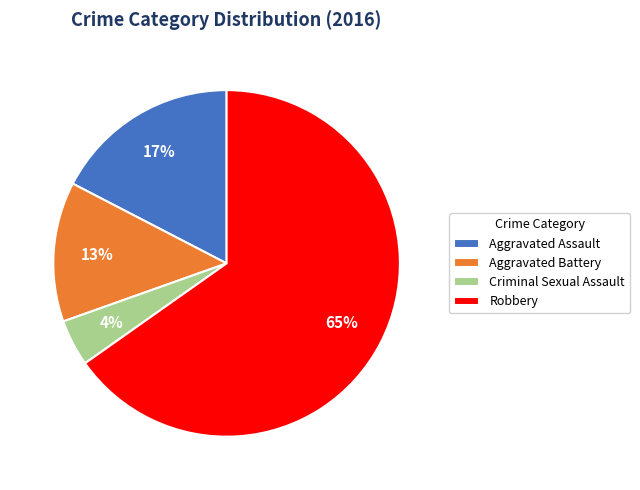

To the nearest percent, what portion does Aggravated Assault represent?

17%